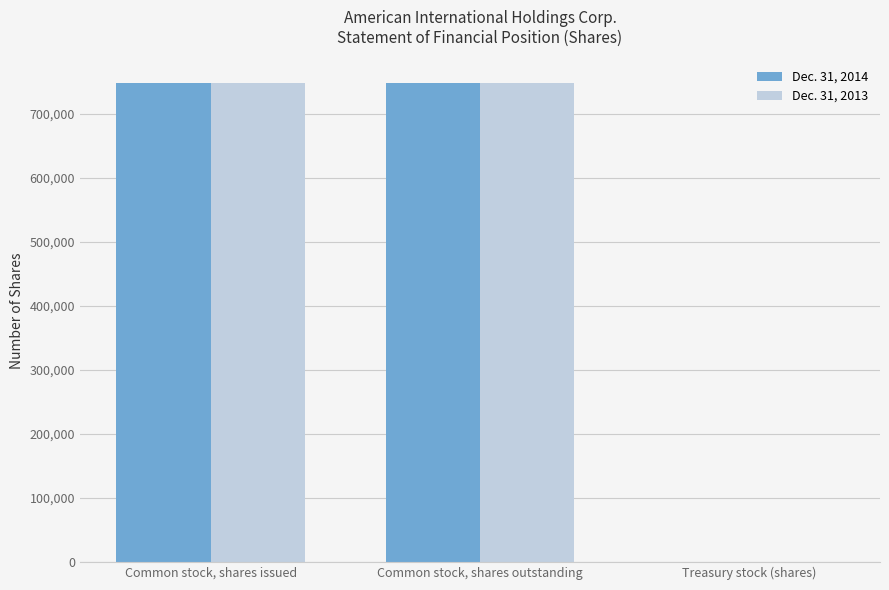

What is the maximum value shown in the chart?

747355